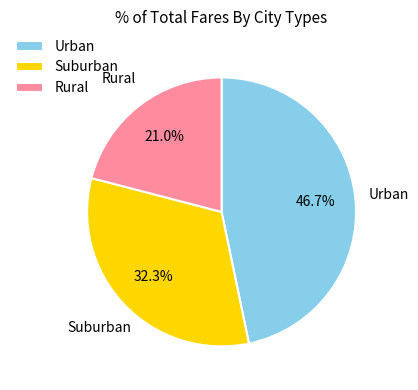

Do Suburban and Urban together represent more than half of the pie?

Yes